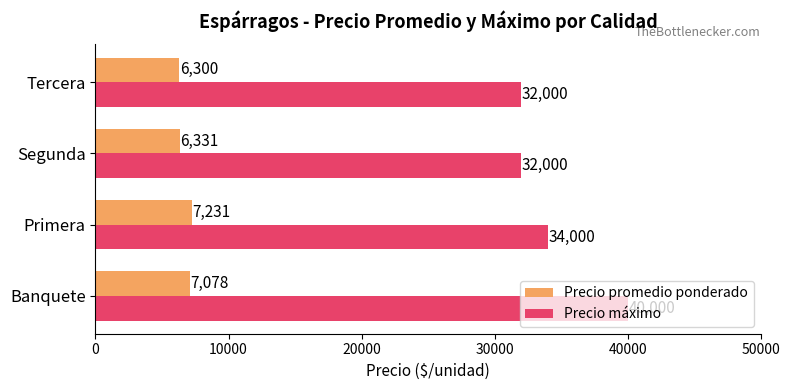

At which category is the sum across all series the highest?

Banquete